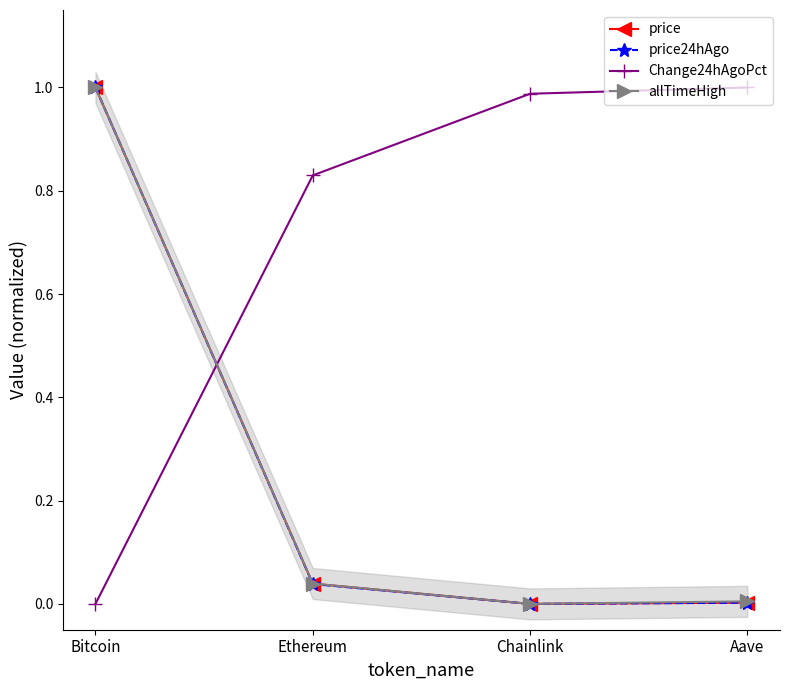

What is the sum of the Change24hAgoPct values at Bitcoin and Chainlink?

1.0